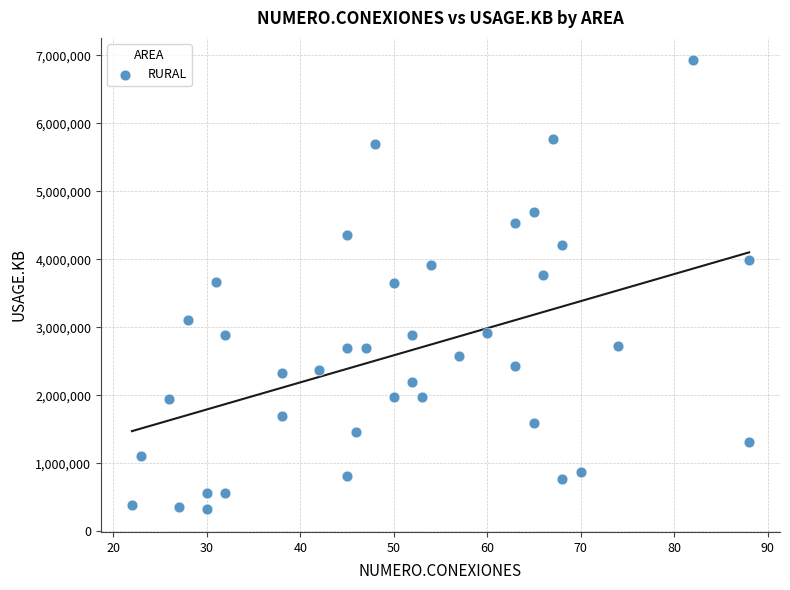

What is the range of X values (max minus min)?

66